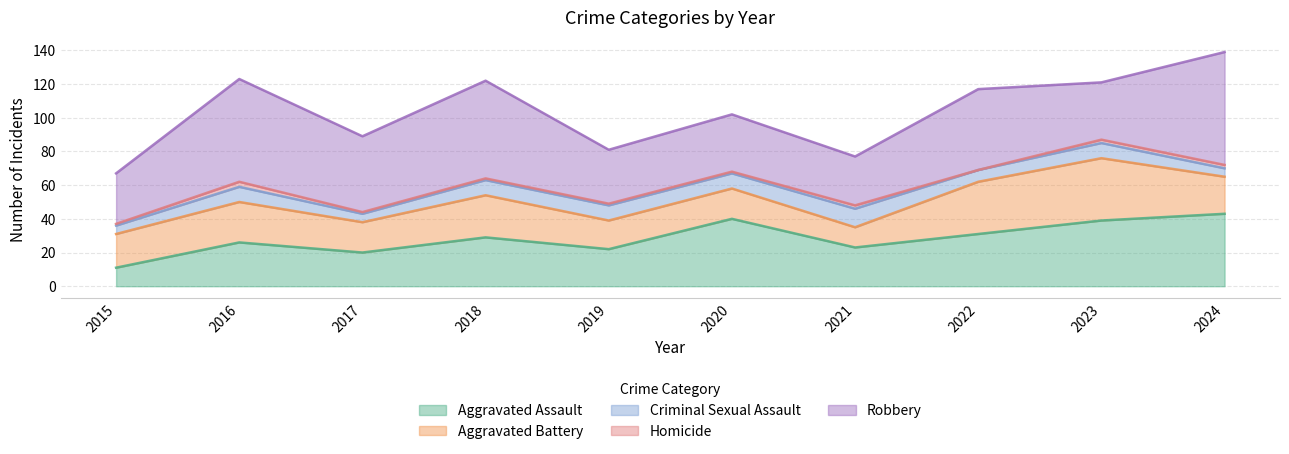

Reading right to left, extract all data points from this chart.

Aggravated Assault: 43	39	31	23	40	22	29	20	26	11
Aggravated Battery: 22	37	31	12	18	17	25	18	24	20
Criminal Sexual Assault: 5	9	7	11	9	9	9	5	9	5
Homicide: 2	2	0	2	1	1	1	1	3	1
Robbery: 67	34	48	29	34	32	58	45	61	30